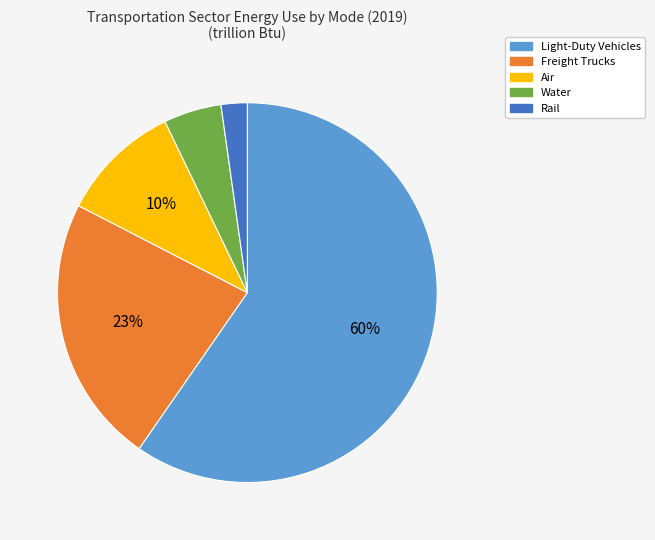

True or false: Light-Duty Vehicles accounts for 60% of the total.

True